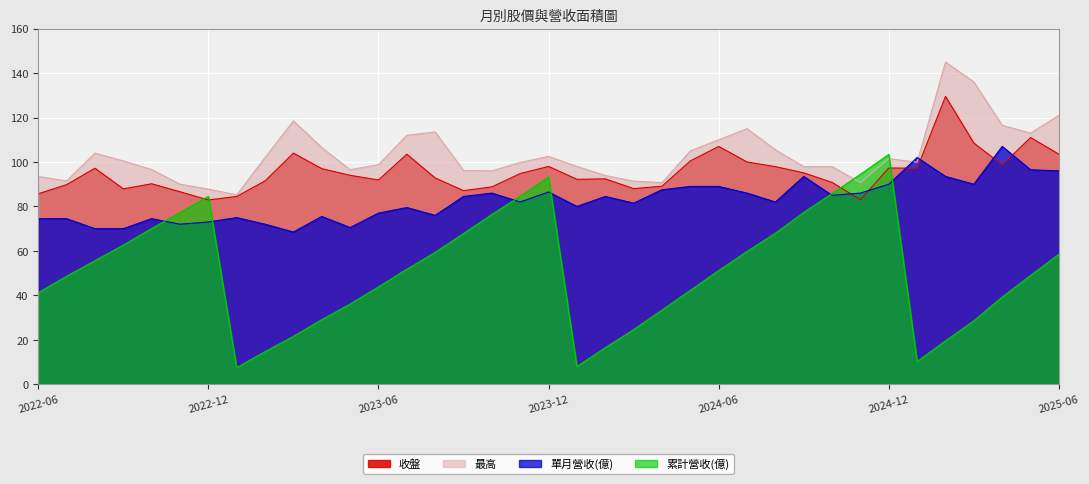

What is the value of the 單月營收(億) point at the 23rd from the left?

87.5